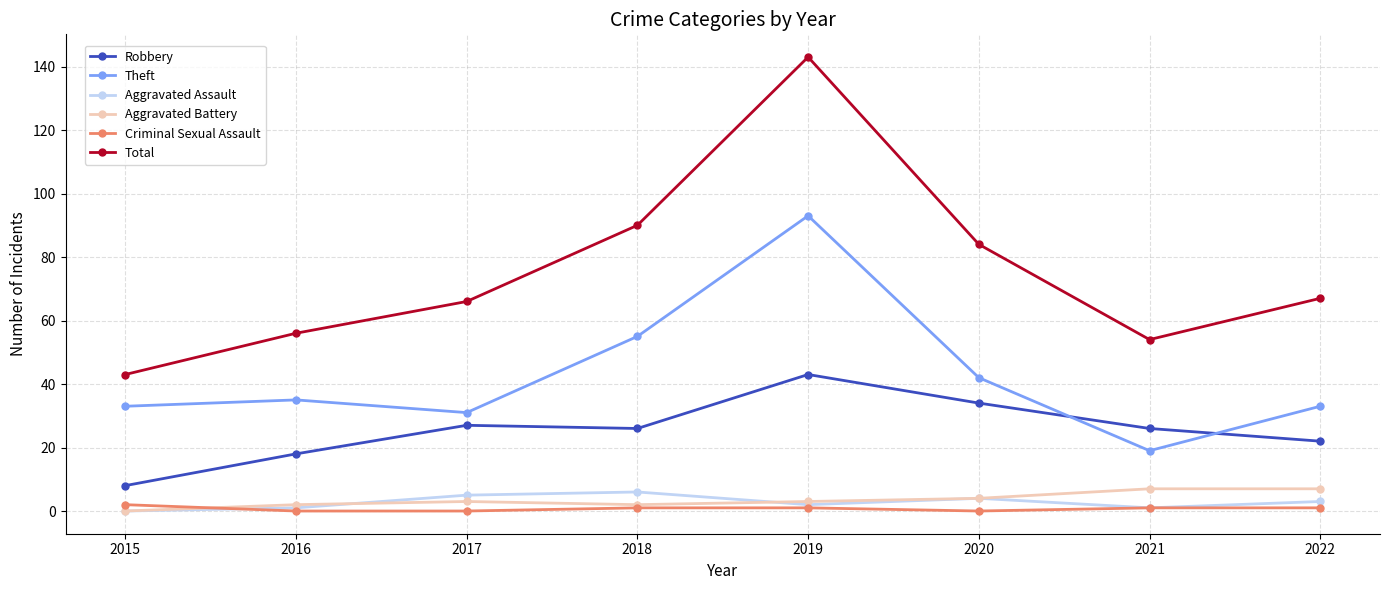

True or false: Total and Aggravated Assault cross at least once.

False